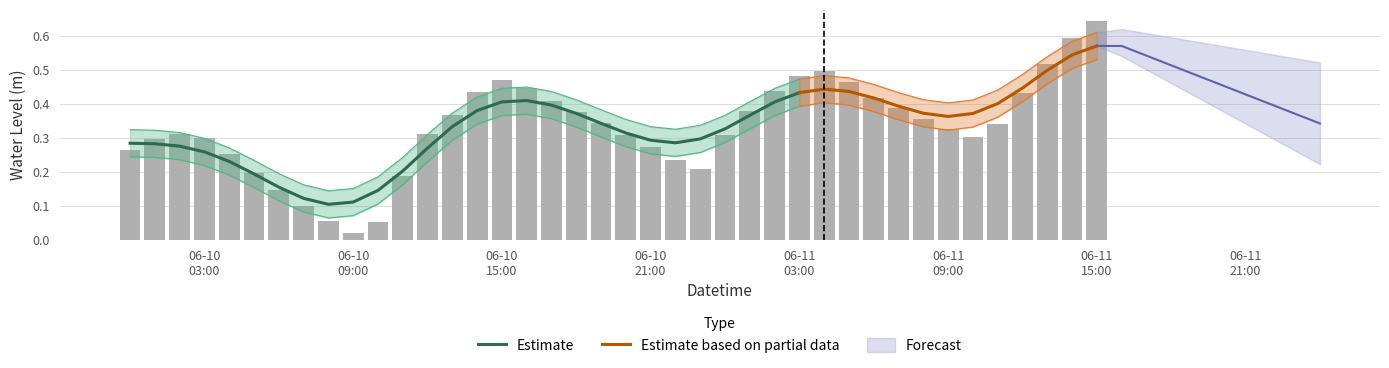

What position from the left is 2023-06-11 14:00:00?

39